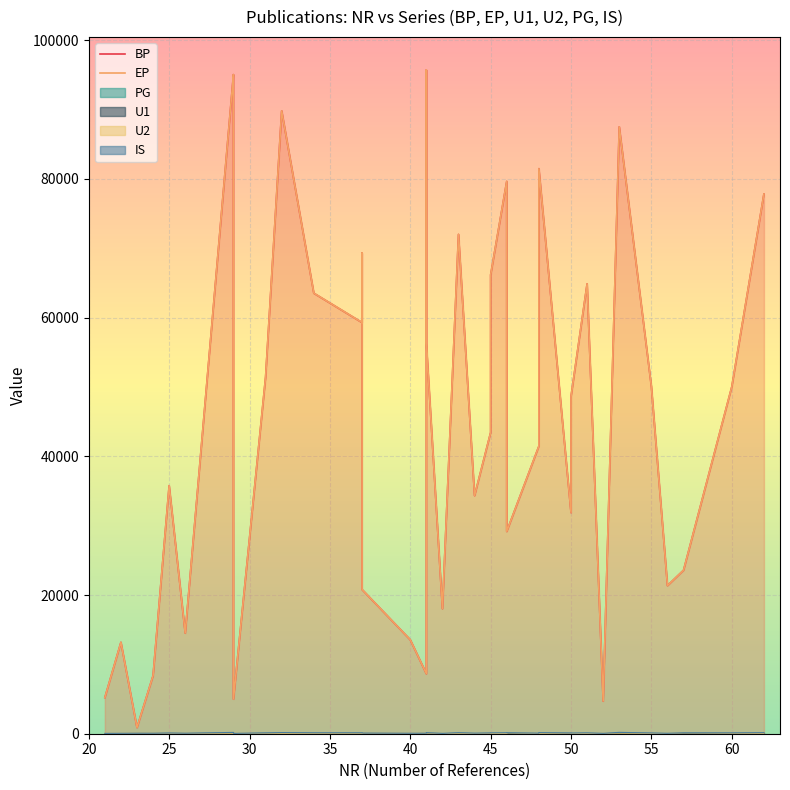

What is the difference between the maximum and second lowest values in the BP series?

91005